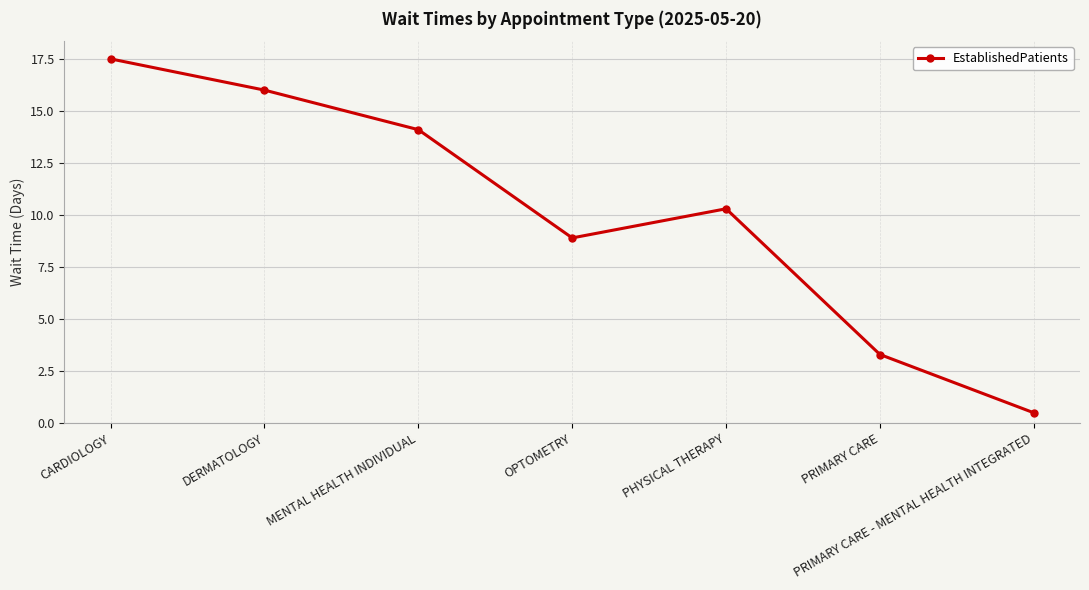

Where is the first local minimum?

OPTOMETRY